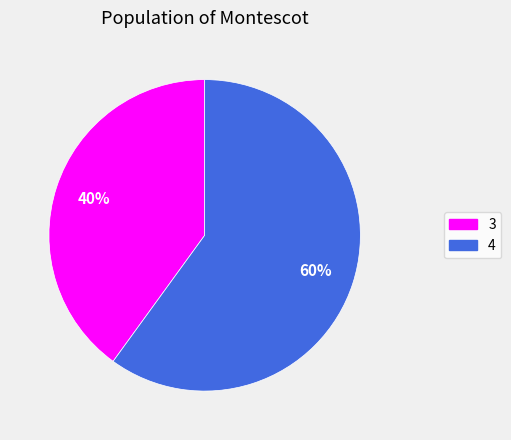

How many segments does this pie chart have?

2